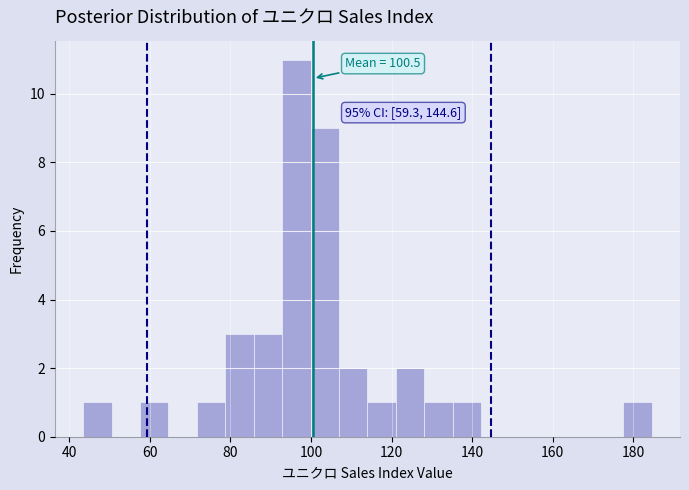

Around what value on the x-axis is the tallest bar? Give the approximate position of its centre, as read against the axis.

96